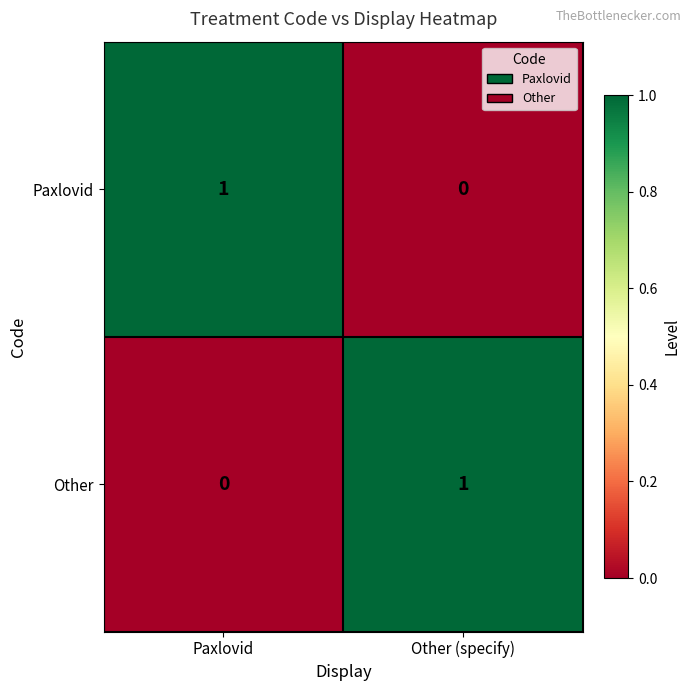

At how many categories does at least one series exceed 0?

2